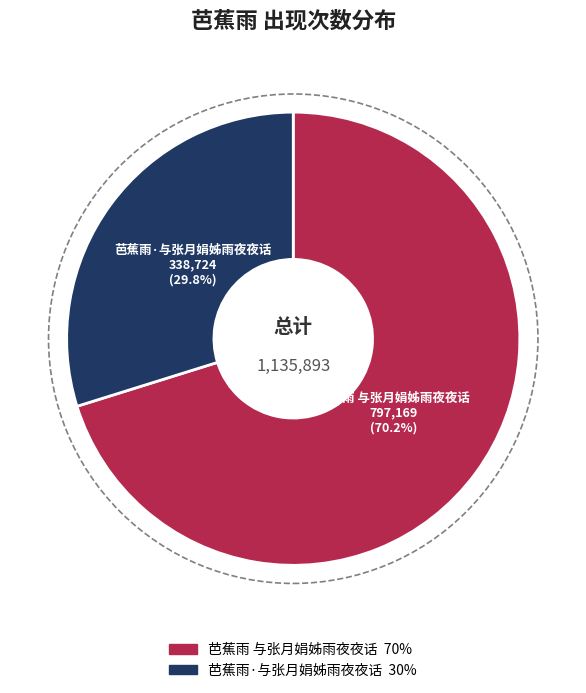

To the nearest percent, what percentage of the pie is 芭蕉雨·与张月娟姊雨夜夜话?

30%